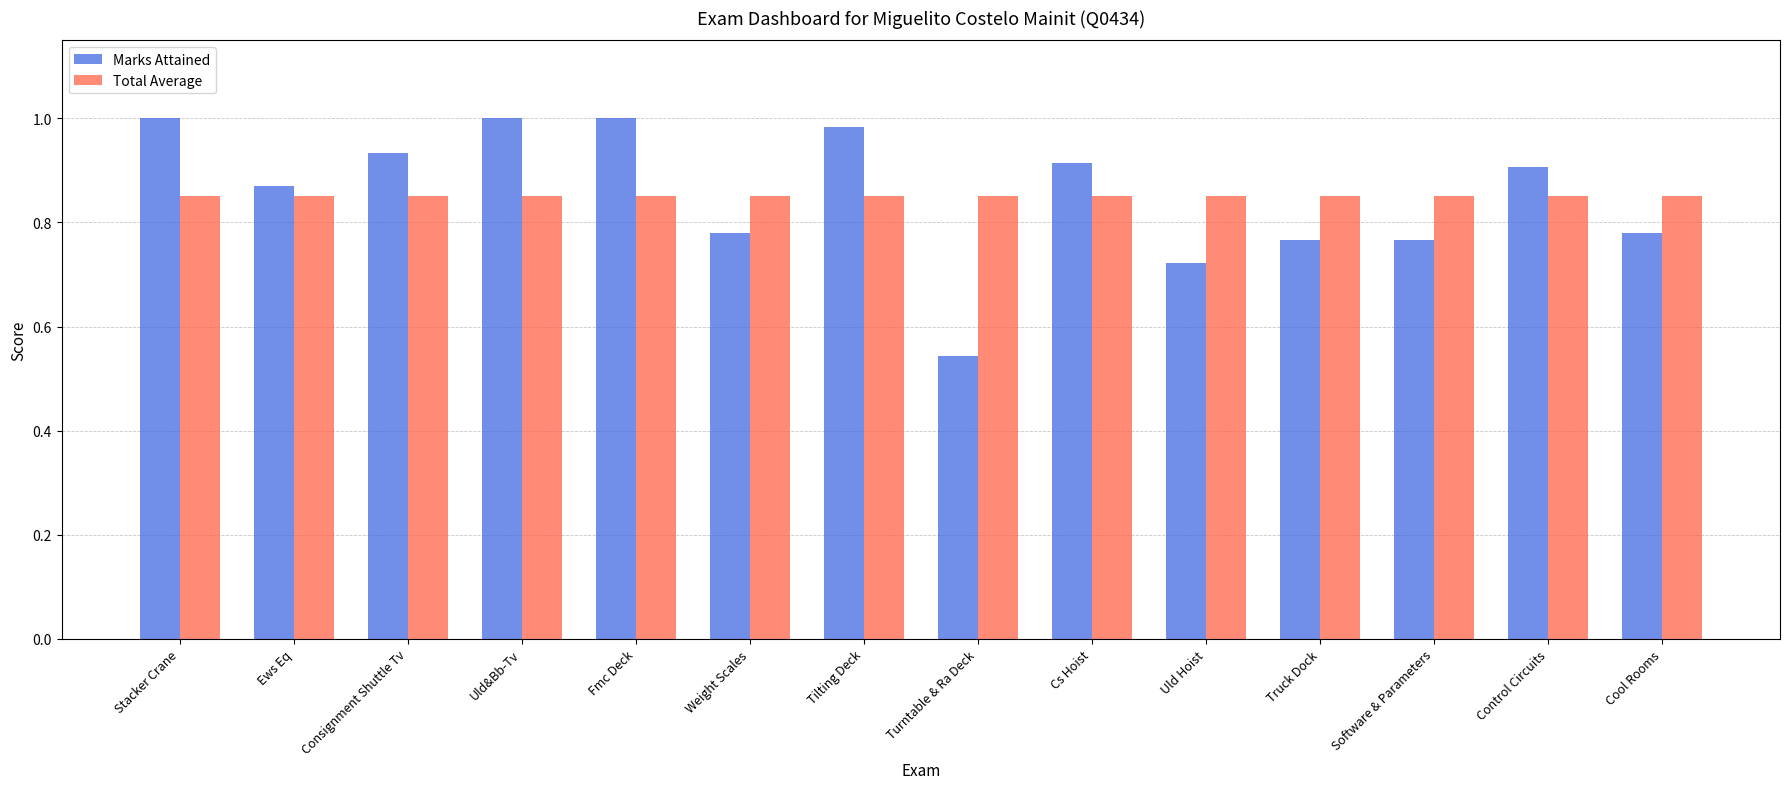

At how many categories does at least one series exceed 0?

14